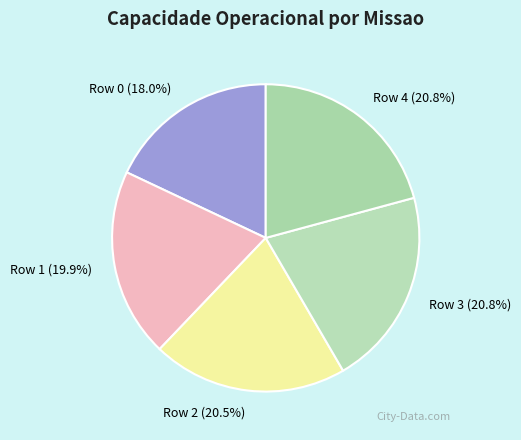

How many segments does this pie chart have?

5